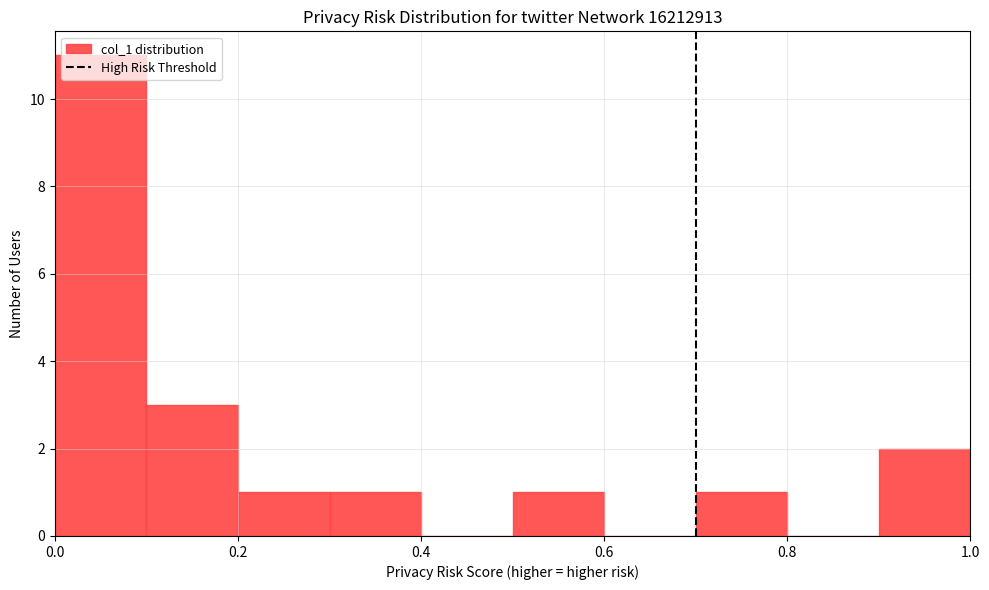

Reading left to right, transcribe this chart: for each bar, give the range it covers on the x-axis and its height. Neither the bar edges nor the heights are printed on the chart, so give them approximately, as read against the axes.

0.0 to 0.1: 11
0.1 to 0.2: 3
0.2 to 0.3: 1
0.3 to 0.4: 1
0.4 to 0.5: 0
0.5 to 0.6: 1
0.6 to 0.7: 0
0.7 to 0.8: 1
0.8 to 0.9: 0
0.9 to 1.0: 2